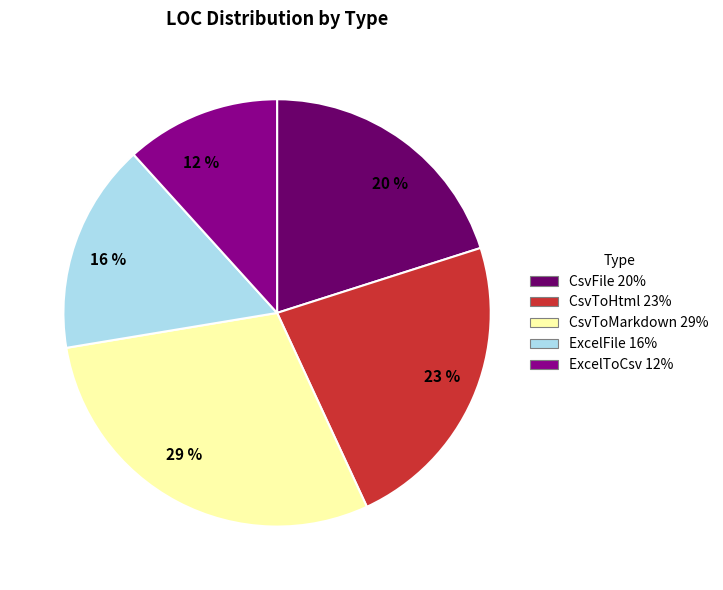

Do 16 % and 29 % together represent more than half of the pie?

No